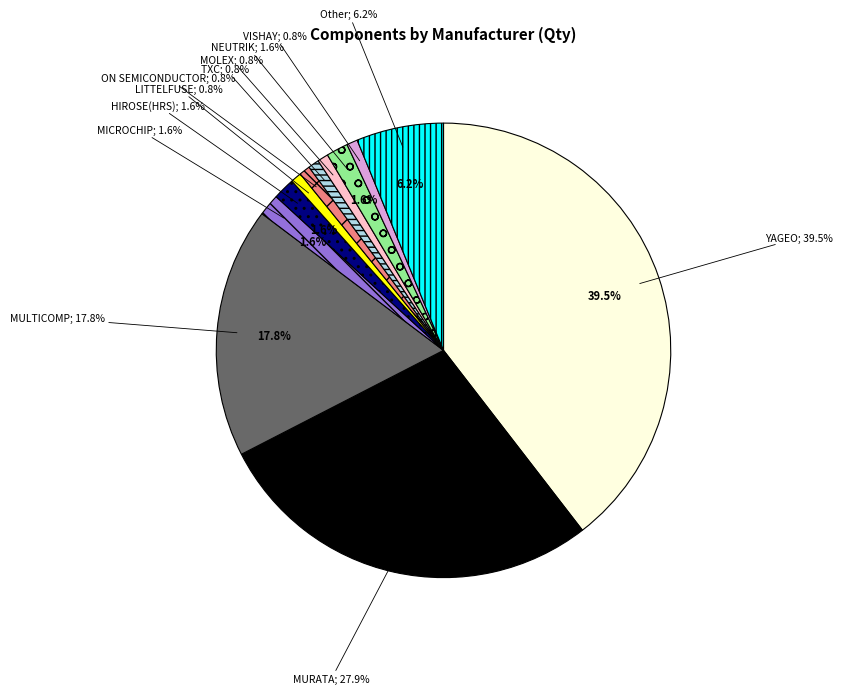

The VISHAY slice represents 1% of the pie. True or false?

True